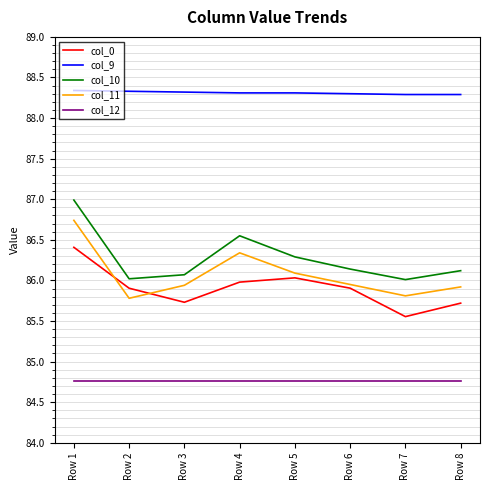

The value of col_11 at Row 4 is 134.8. True or false?

False